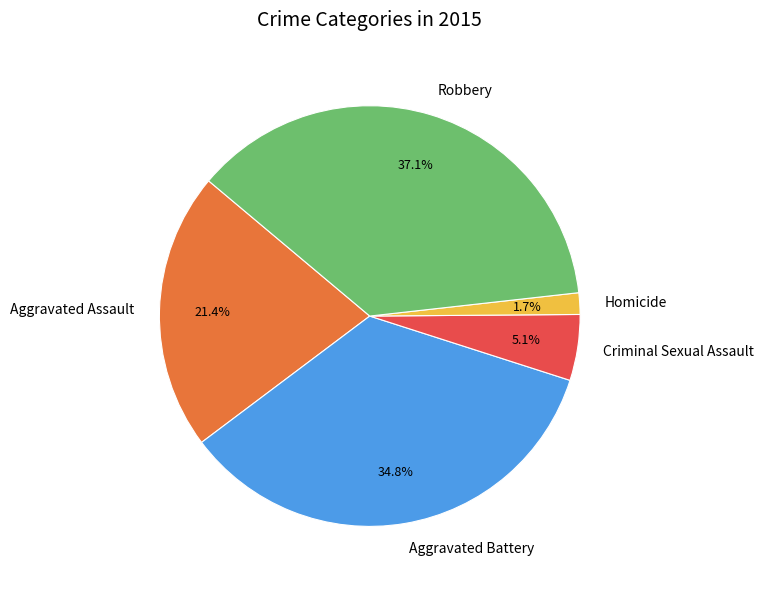

Is Robbery the majority of the pie?

No